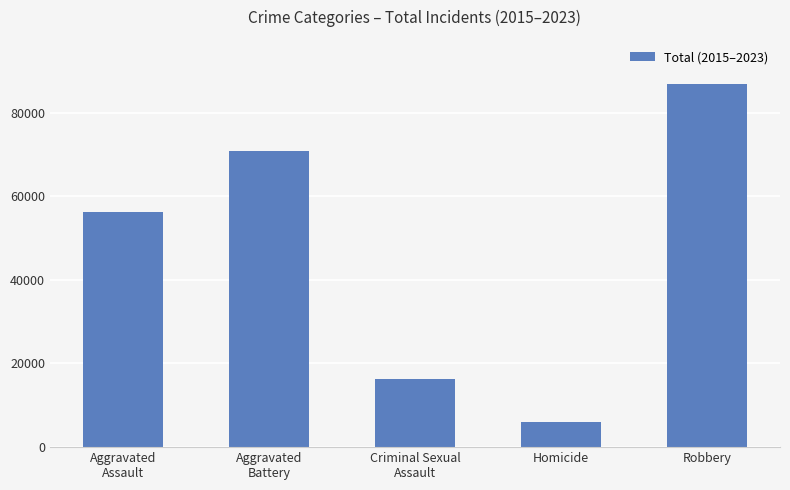

Reading right to left, transcribe all the data shown in this chart.

86949	5981	16288	70777	56321